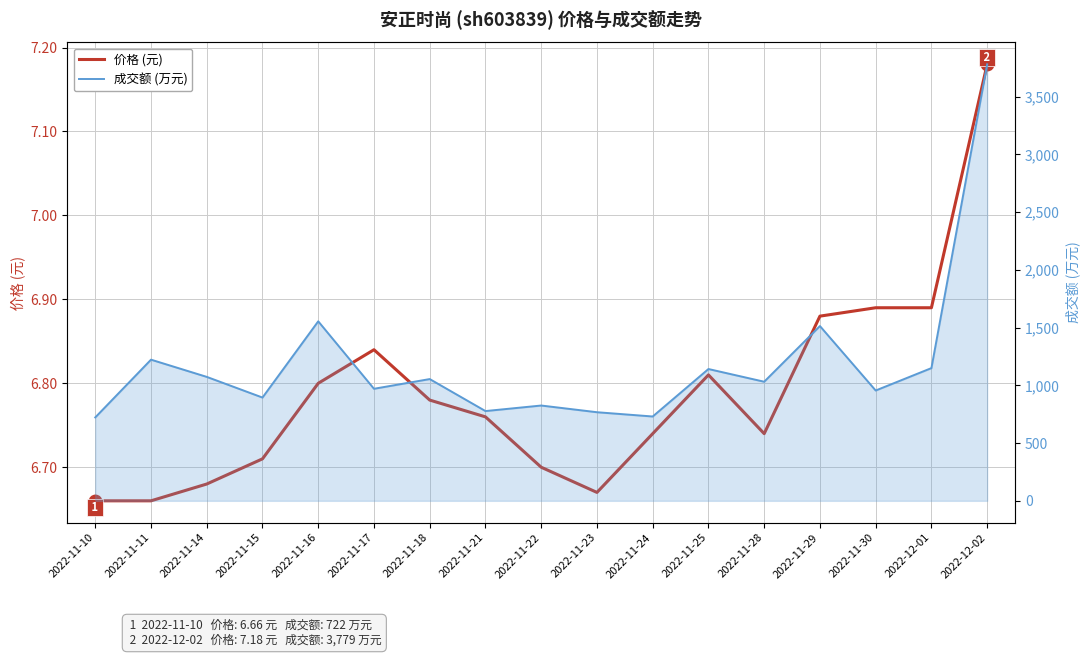

How many lines are shown in the chart?

2